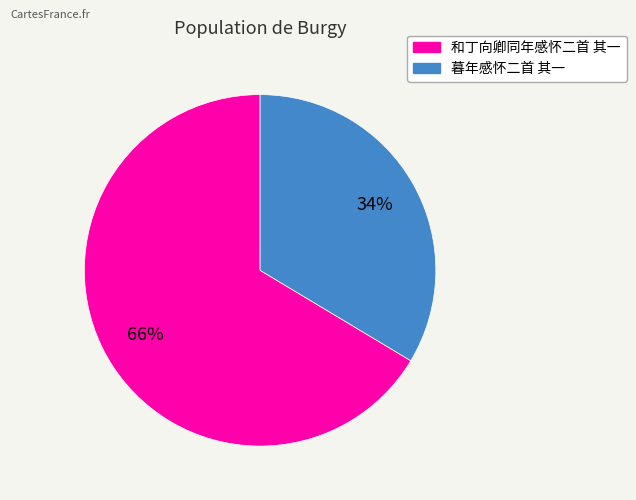

What percentage is the 和丁向卿同年感怀二首 其一 slice, to the nearest percent?

66%